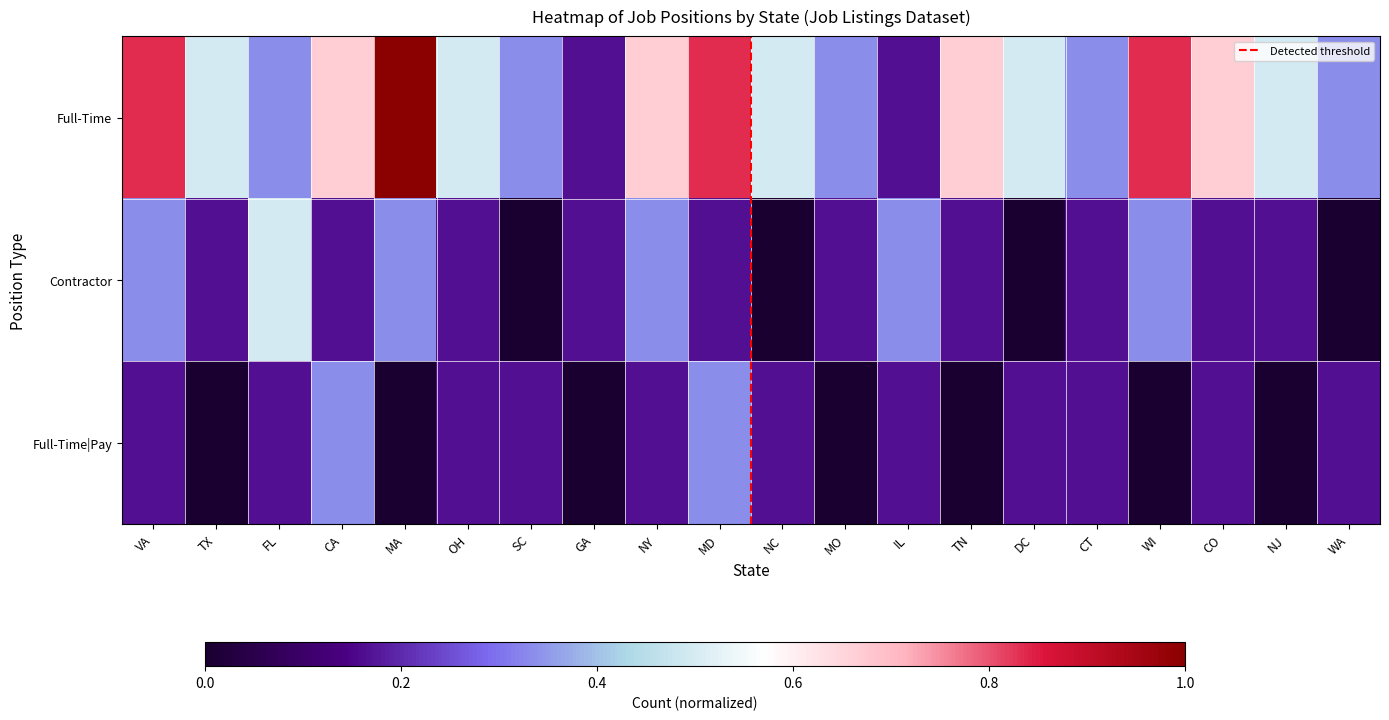

Reading left to right, list all the values displayed in this chart.

Full-Time: 0.8	0.5	0.3	0.7	1.0	0.5	0.3	0.2	0.7	0.8	0.5	0.3	0.2	0.7	0.5	0.3	0.8	0.7	0.5	0.3
Contractor: 0.3	0.2	0.5	0.2	0.3	0.2	0.0	0.2	0.3	0.2	0.0	0.2	0.3	0.2	0.0	0.2	0.3	0.2	0.2	0.0
Full-Time|Pay: 0.2	0.0	0.2	0.3	0.0	0.2	0.2	0.0	0.2	0.3	0.2	0.0	0.2	0.0	0.2	0.2	0.0	0.2	0.0	0.2